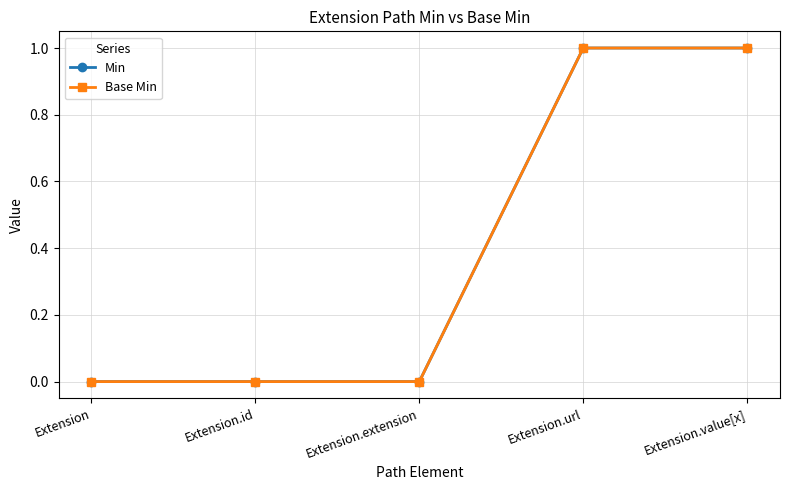

Does the chart have visible grid lines?

Yes